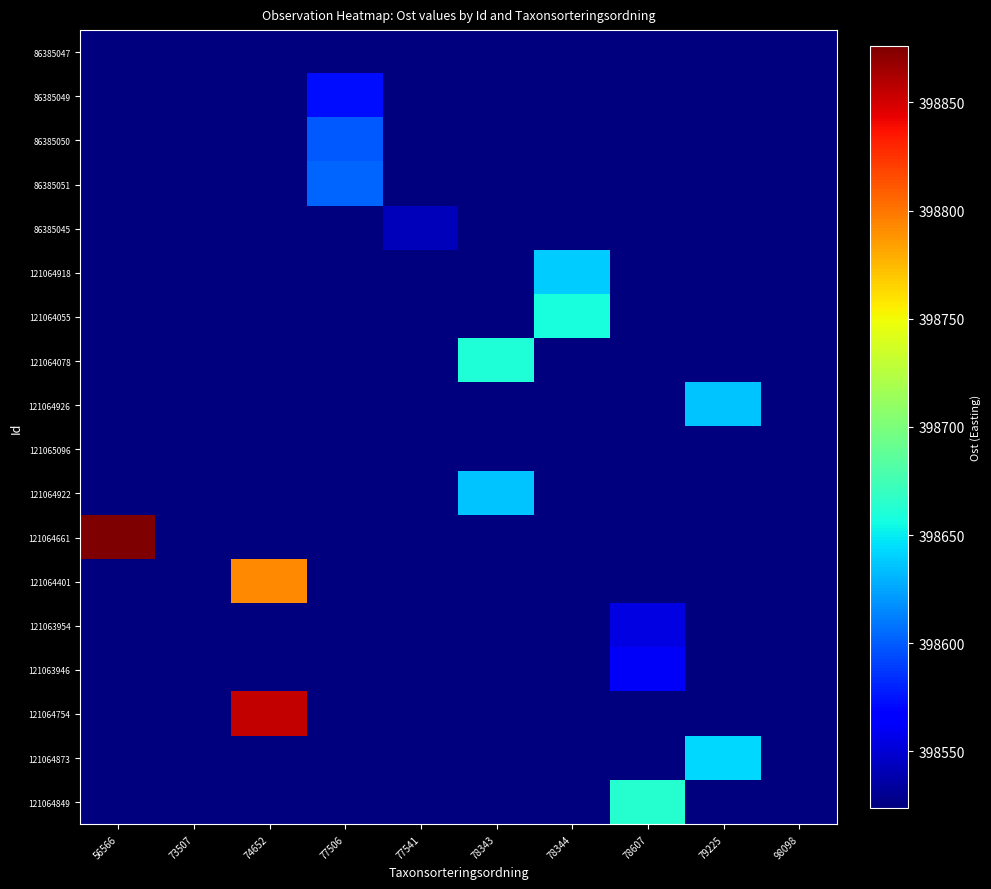

Which label corresponds to the largest value in the chart?

56566